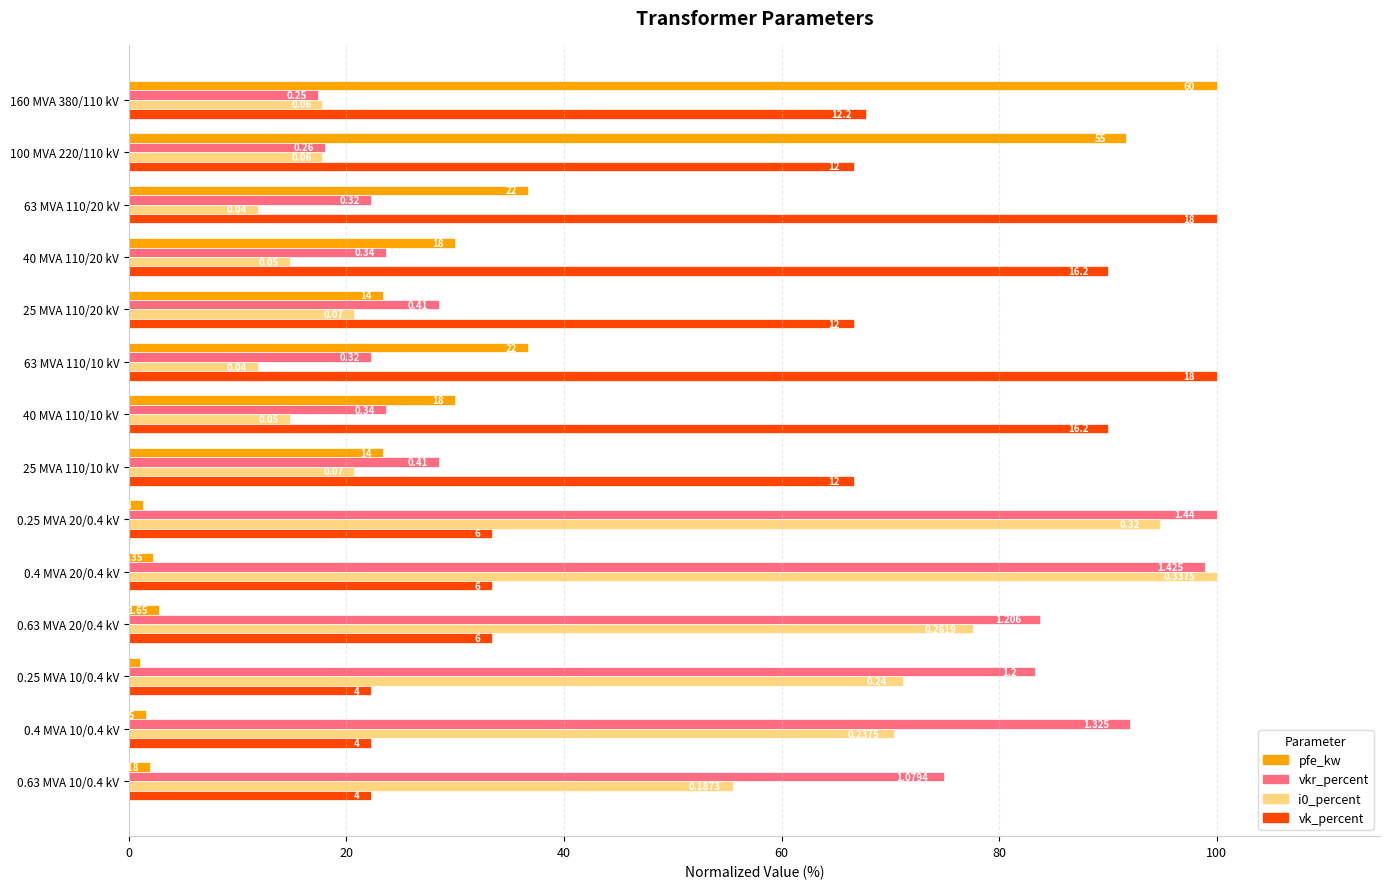

What are all the series names shown in the legend?

pfe_kw, vkr_percent, i0_percent, vk_percent